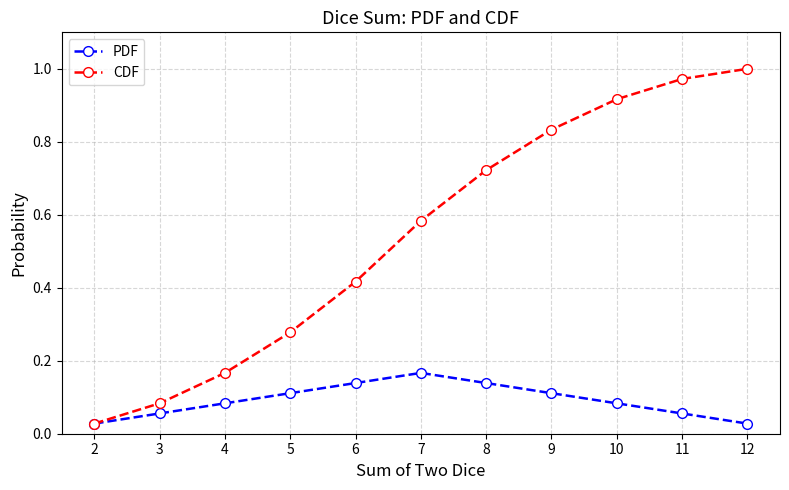

At how many categories does at least one series exceed 0?

11